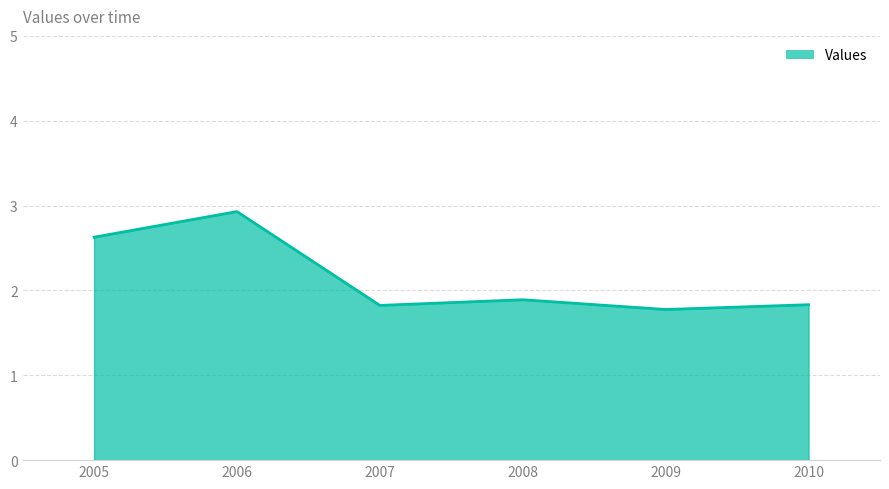

Which label corresponds to the smallest value in the chart?

2009